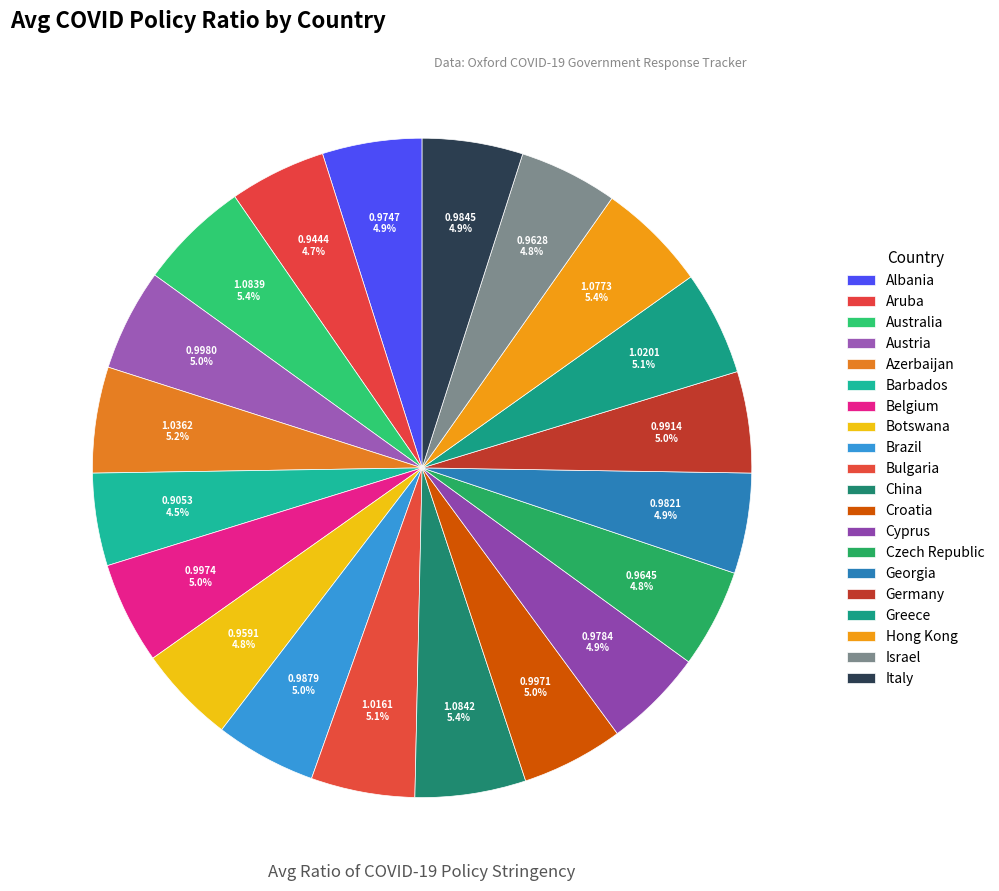

True or false: Greece accounts for 1% of the total.

False